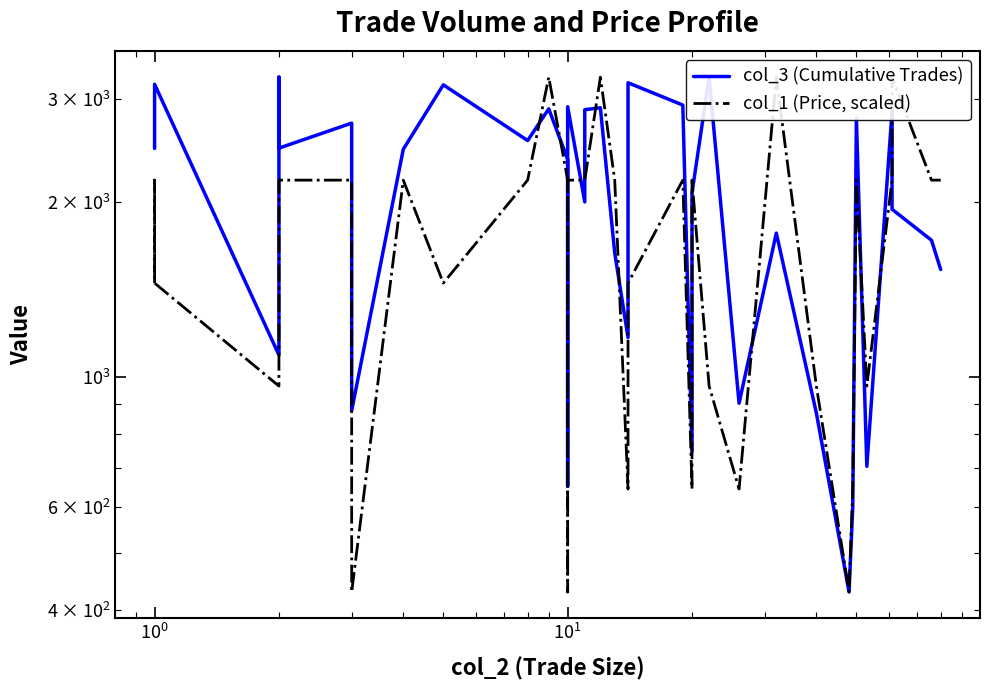

Is the value of col_1 (Price, scaled) at 12 greater than the value of col_3 (Cumulative Trades) at $\mathdefault{10^{-2}}$?

Yes